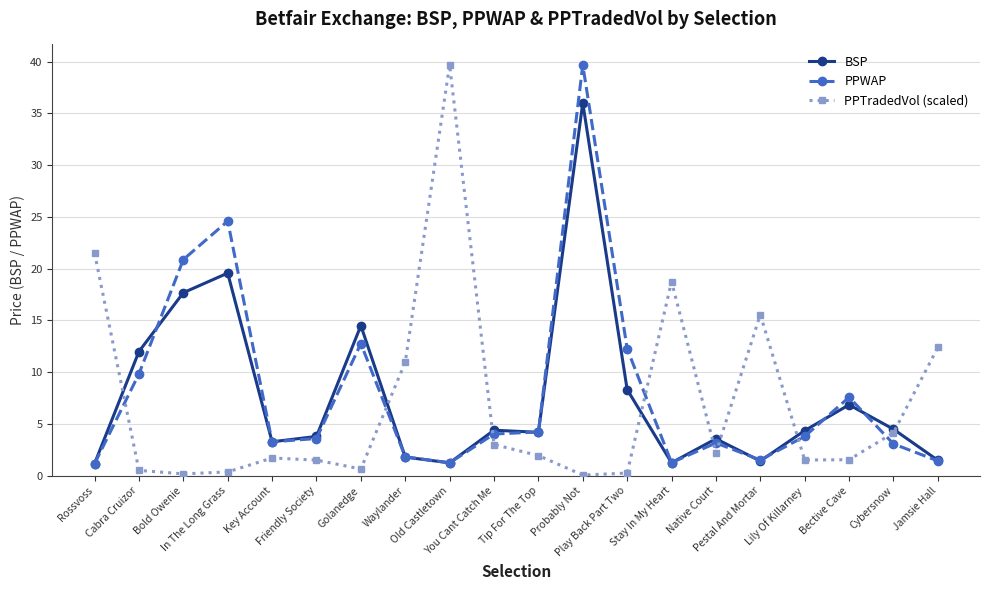

What is the label of the 13th point from the right?

Waylander